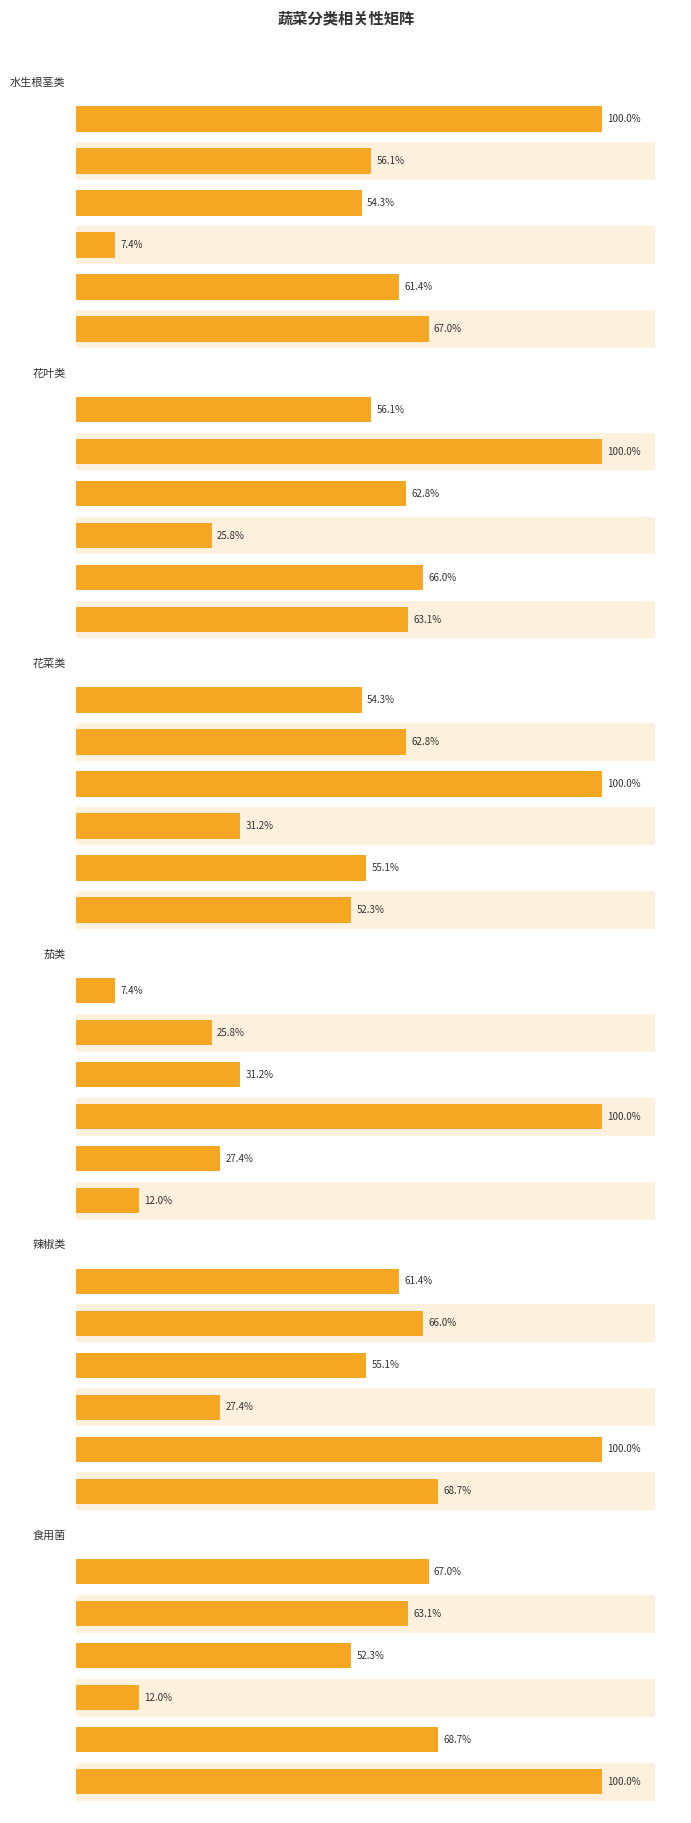

What is the highest value of the 水生根茎类 series?

100.0